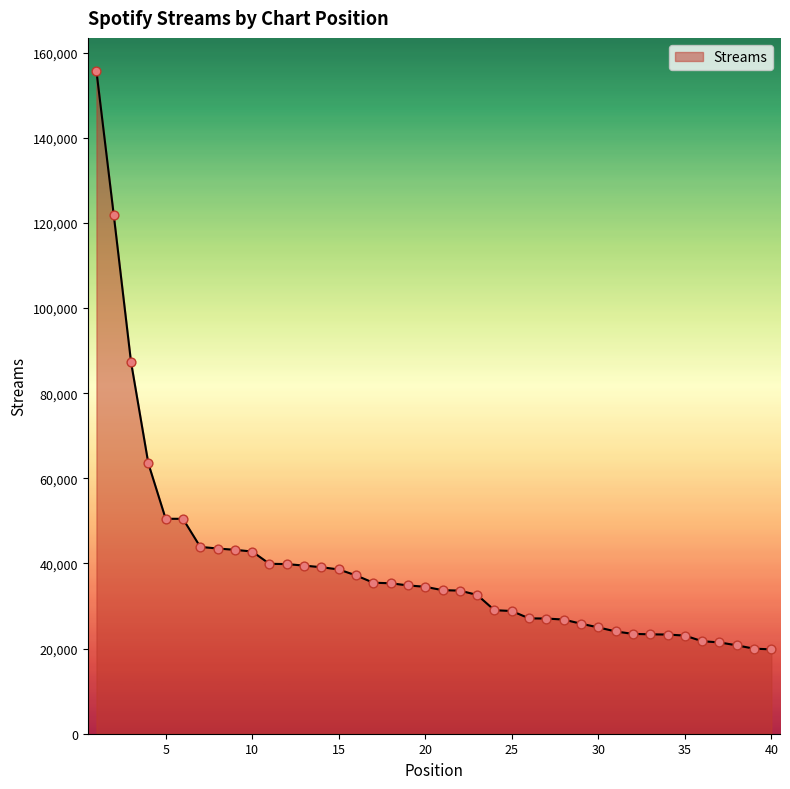

What is the difference between the maximum and minimum values?

135853